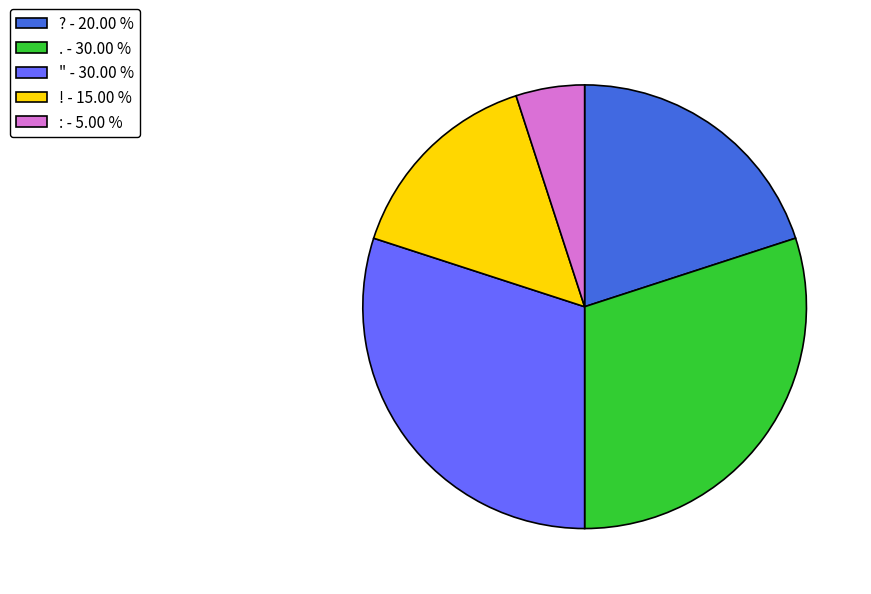

Between : - 5.00 % and . - 30.00 %, which is larger?

. - 30.00 %